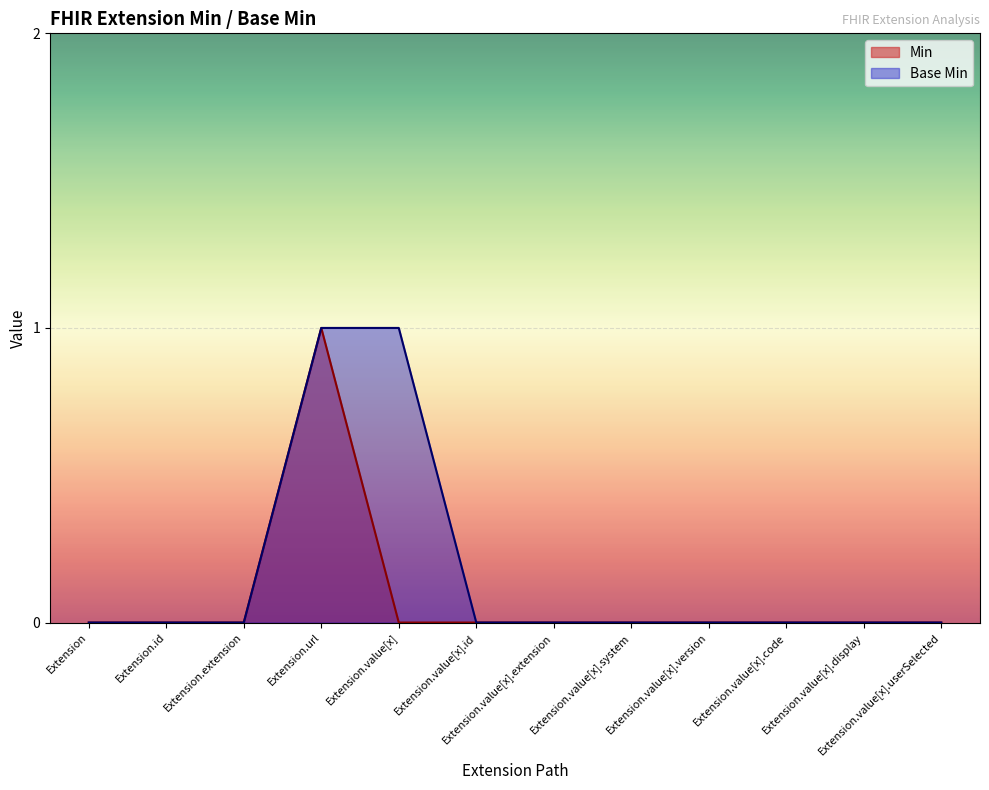

At which category is the sum across all series the highest?

Extension.url